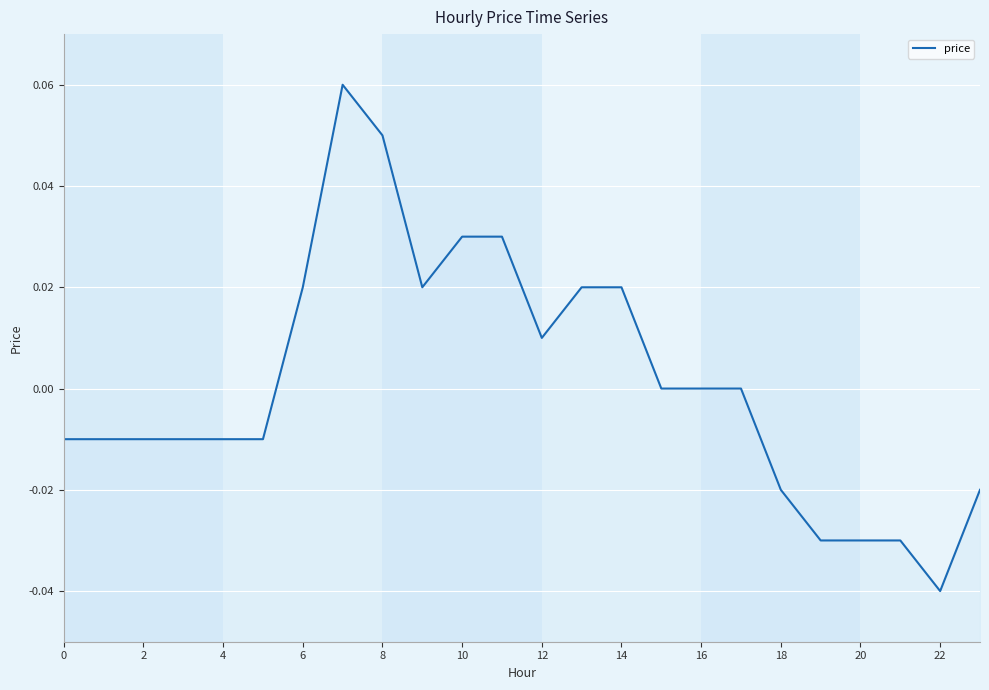

Which label corresponds to the smallest value in the chart?

22